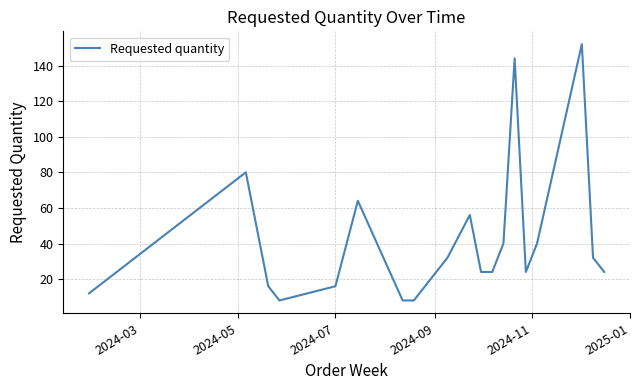

What is the greatest value displayed?

152